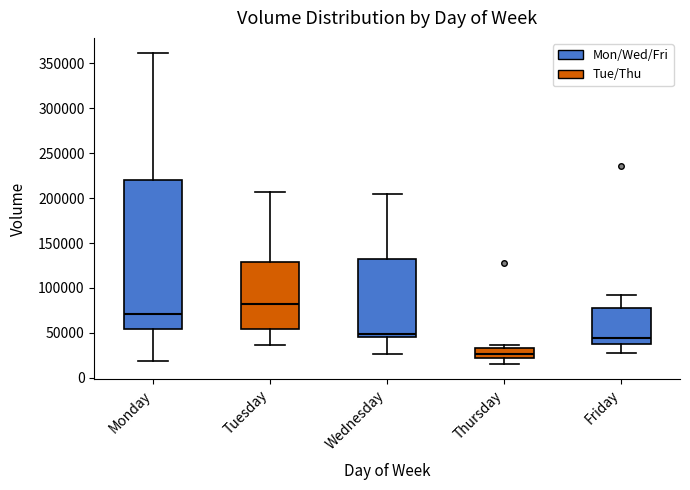

Reading left to right, read every box against the y-axis: the position of its median line, the range the box covers, and the ends of its whiskers. The values are not printed on the chart, so give them approximately, as read against the axis.

Monday: median 70000, box 55000 to 220000, whiskers 20000 to 360000
Tuesday: median 80000, box 55000 to 130000, whiskers 35000 to 205000
Wednesday: median 50000, box 45000 to 135000, whiskers 25000 to 205000
Thursday: median 25000, box 20000 to 35000, whiskers 15000 to 35000 (just above the box's upper edge)
Friday: median 45000, box 35000 to 80000, whiskers 25000 to 90000